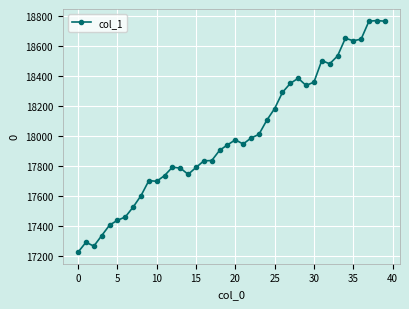

What is the minimum value shown in the chart?

17226